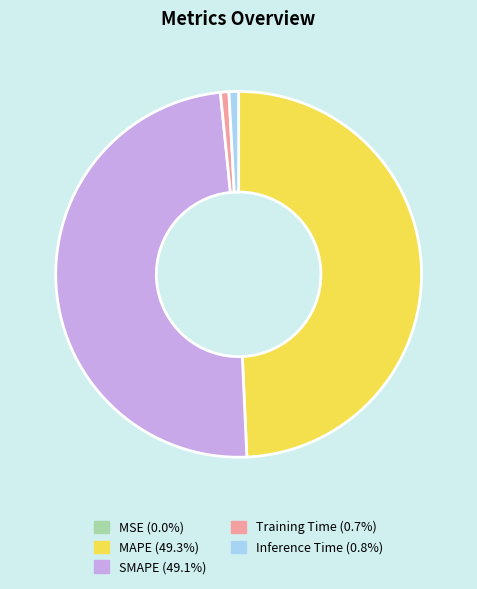

Does any single category account for the majority?

No